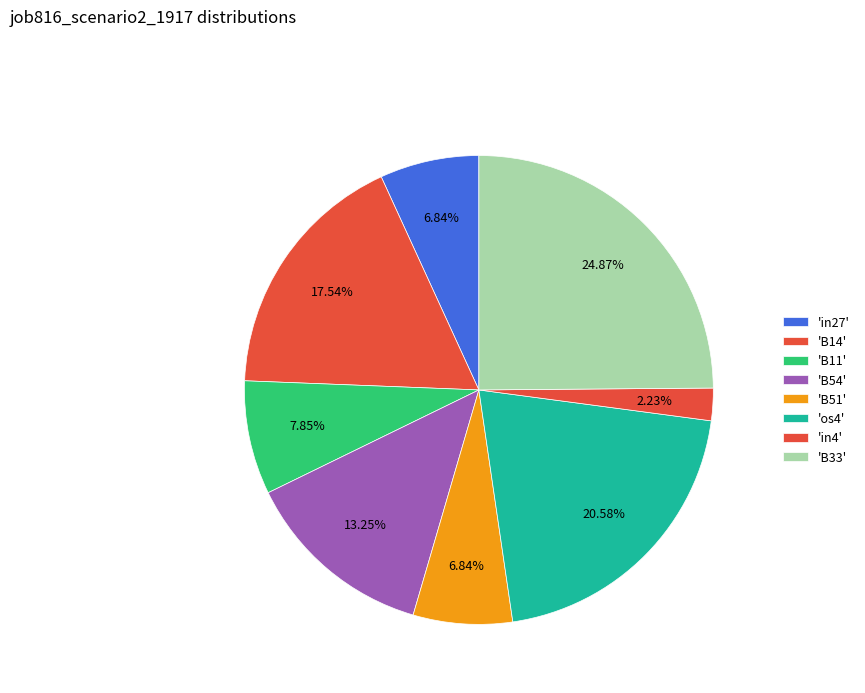

Does any single category account for the majority?

No